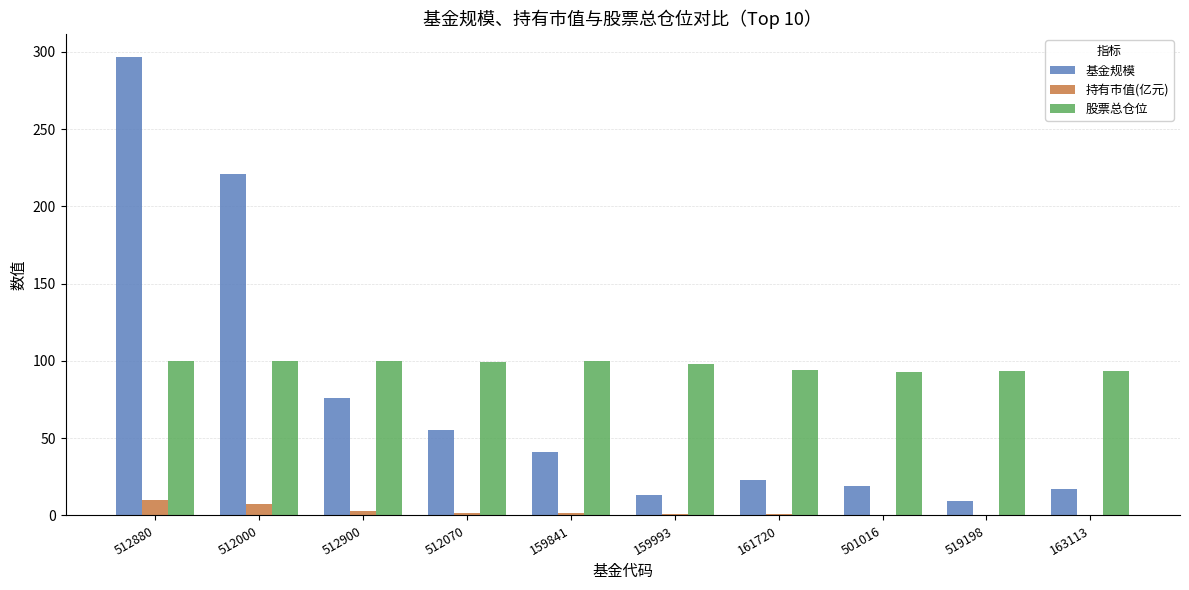

The 基金规模 series shows 23.0 at 161720. True or false?

True